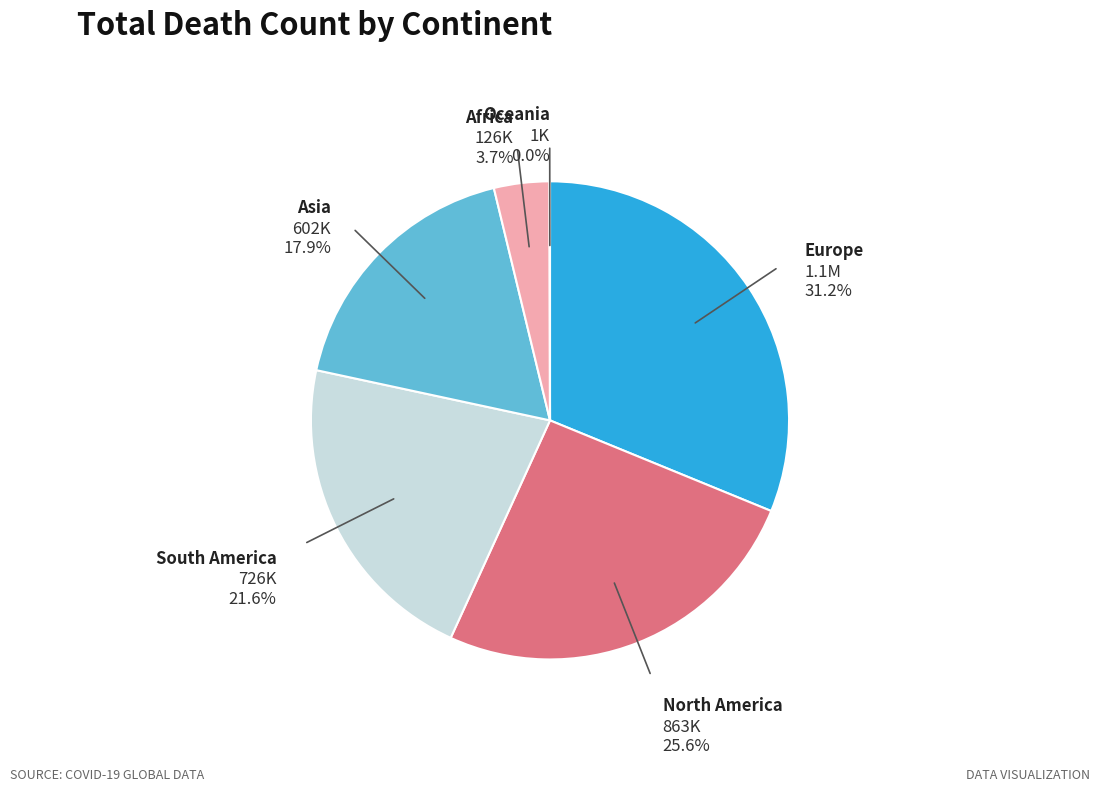

How much of the chart is everything except Africa?

96.3%